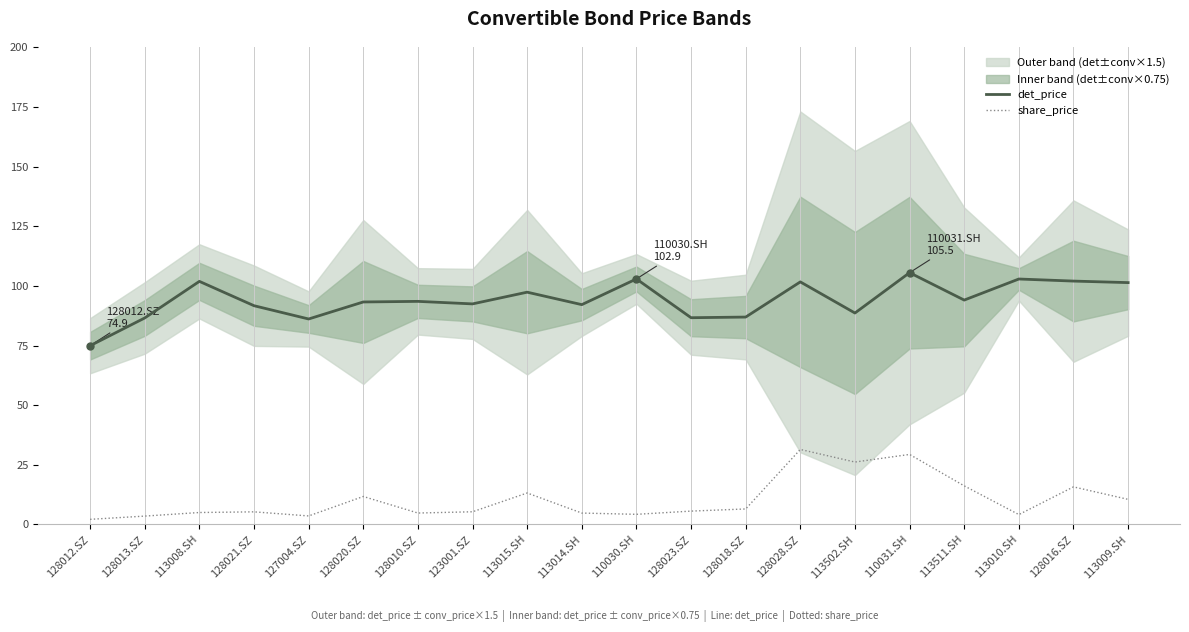

Does the chart display data point markers on the line(s)?

No